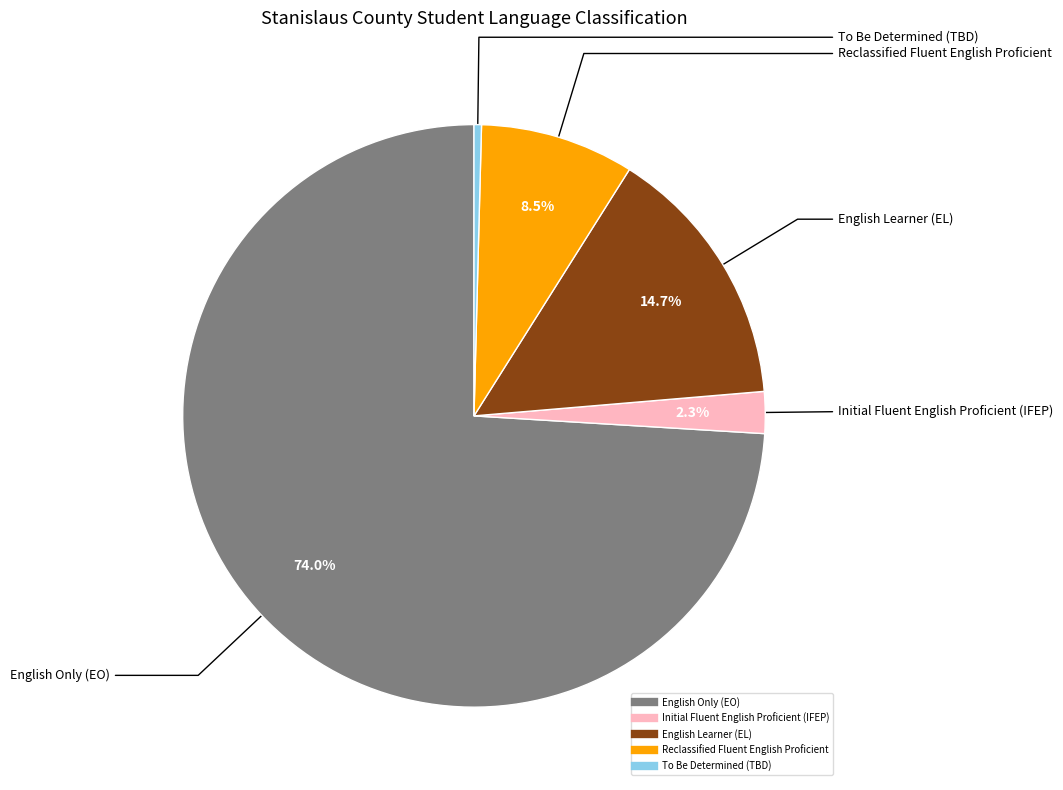

Combined, do Initial Fluent English Proficient (IFEP) and To Be Determined (TBD) account for over 50%?

No